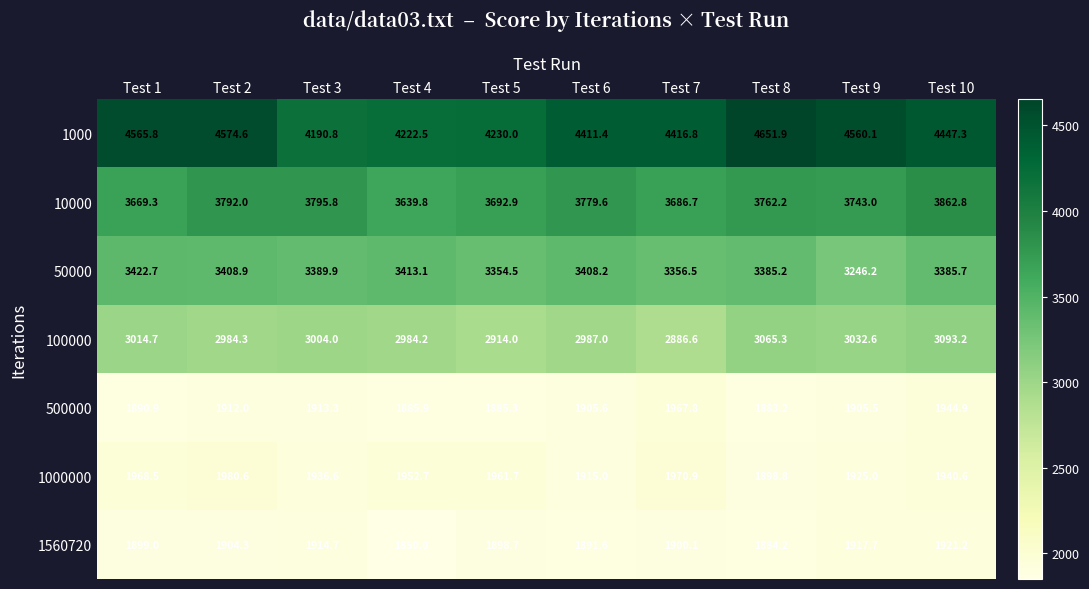

At how many categories does at least one series exceed 4205?

9